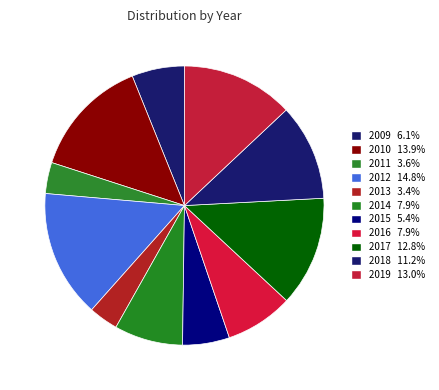

To the nearest percent, what is the combined percentage of 2012 and 2016?

23%